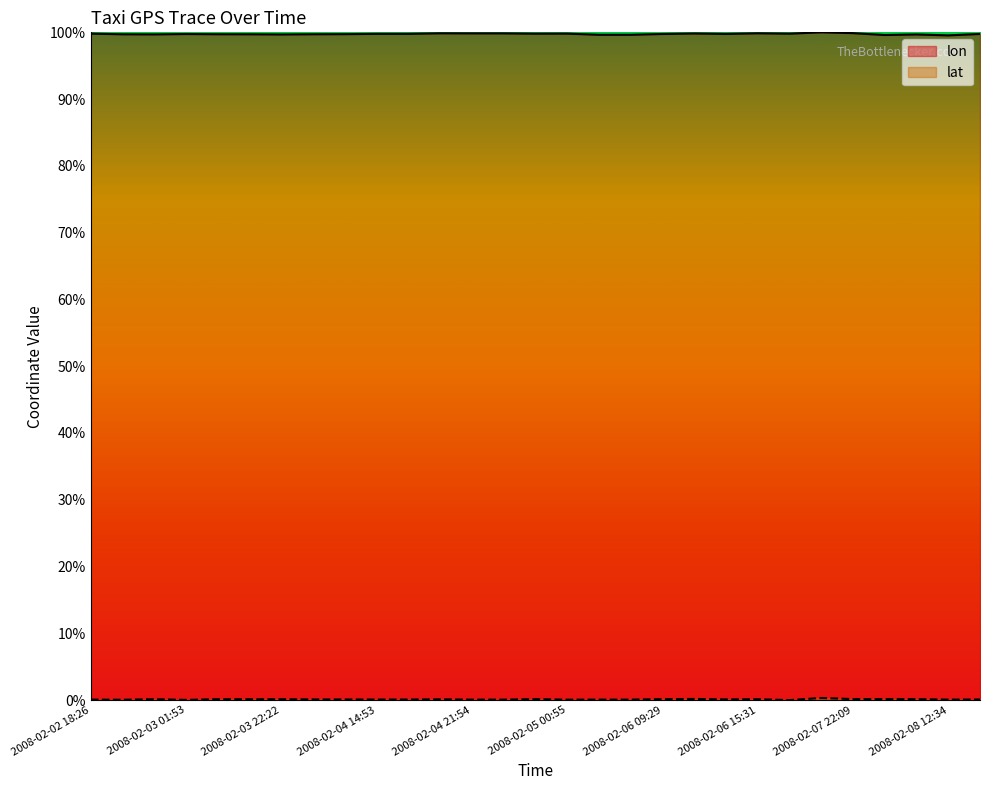

True or false: lon and lat cross at least once.

False